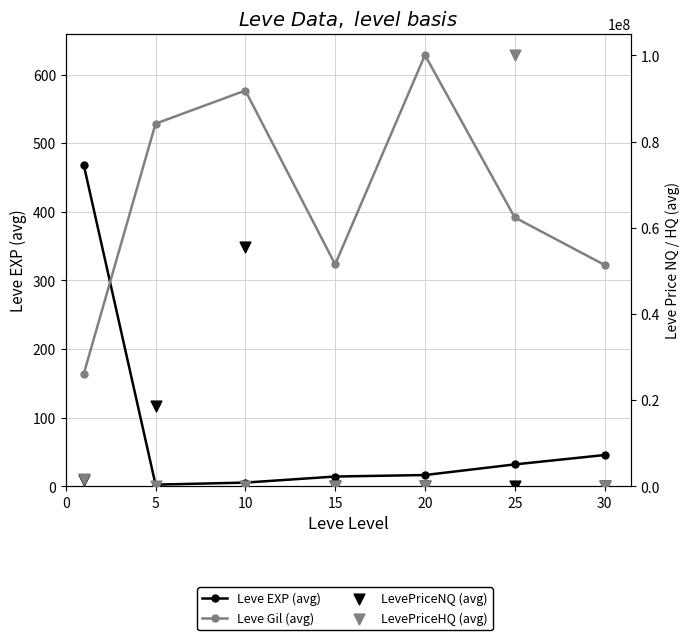

At how many categories does at least one series exceed 29017843?

2